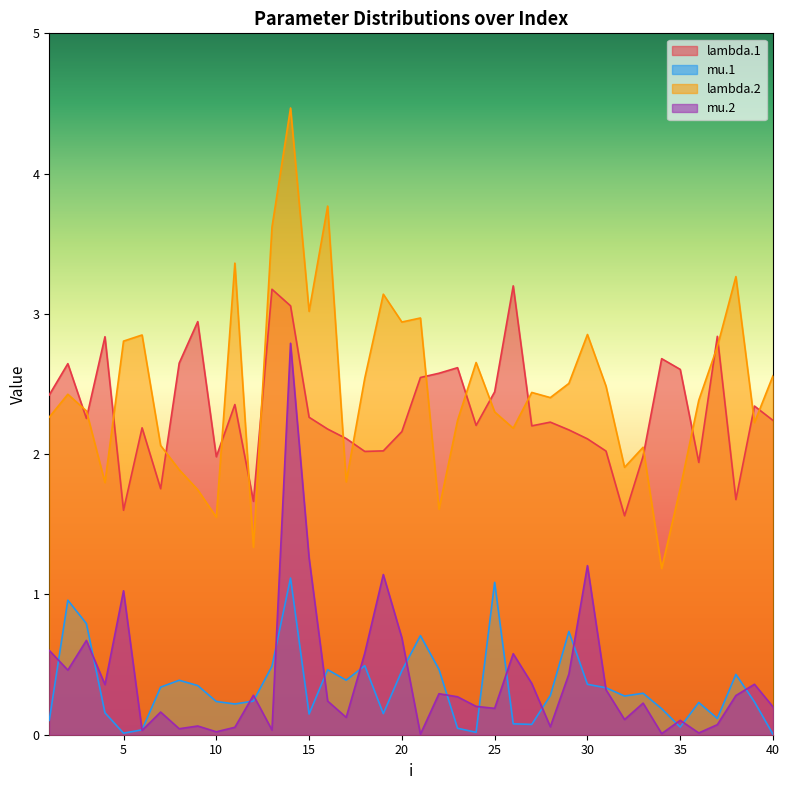

Count the number of categories in the chart.

40